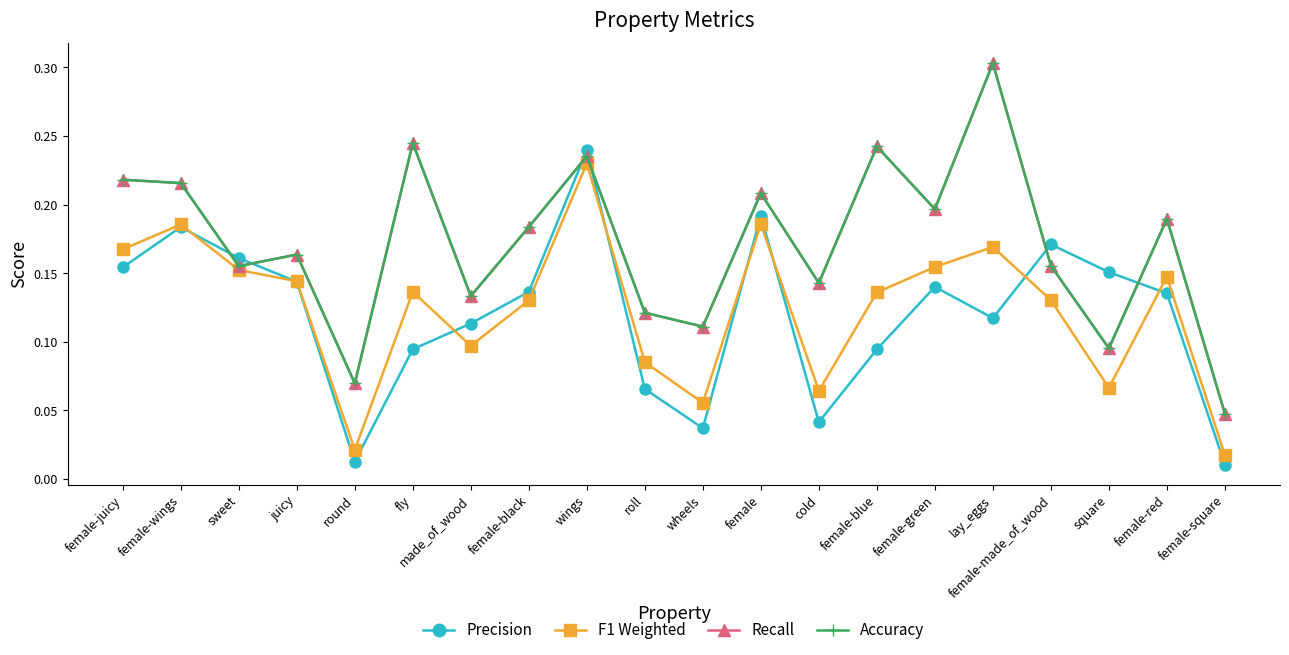

Does the chart have visible grid lines?

No